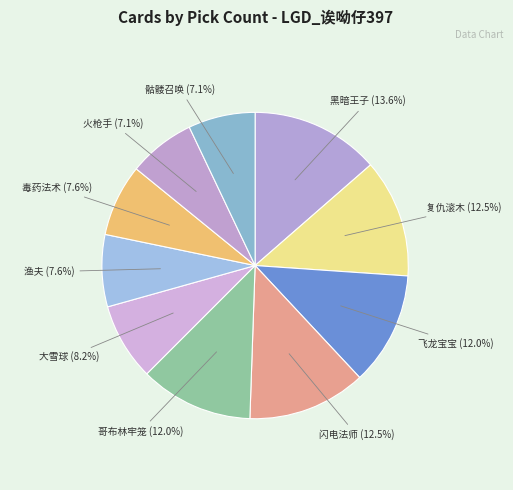

Does any single category account for the majority?

No